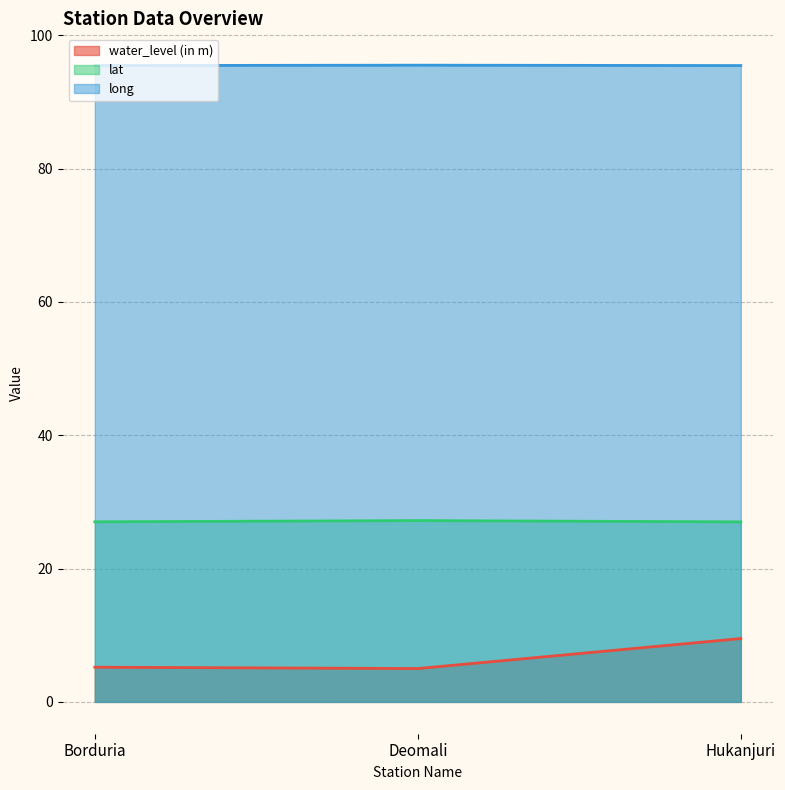

What is the difference between the highest and lowest values at Hukanjuri?

86.0